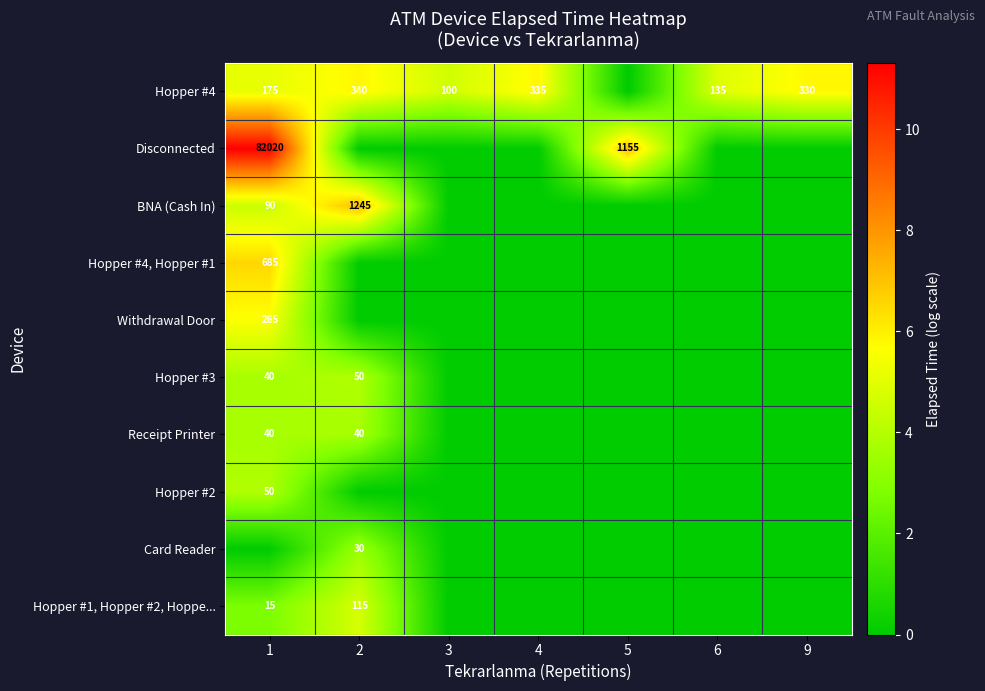

Between 5 and 2, which is larger?

2